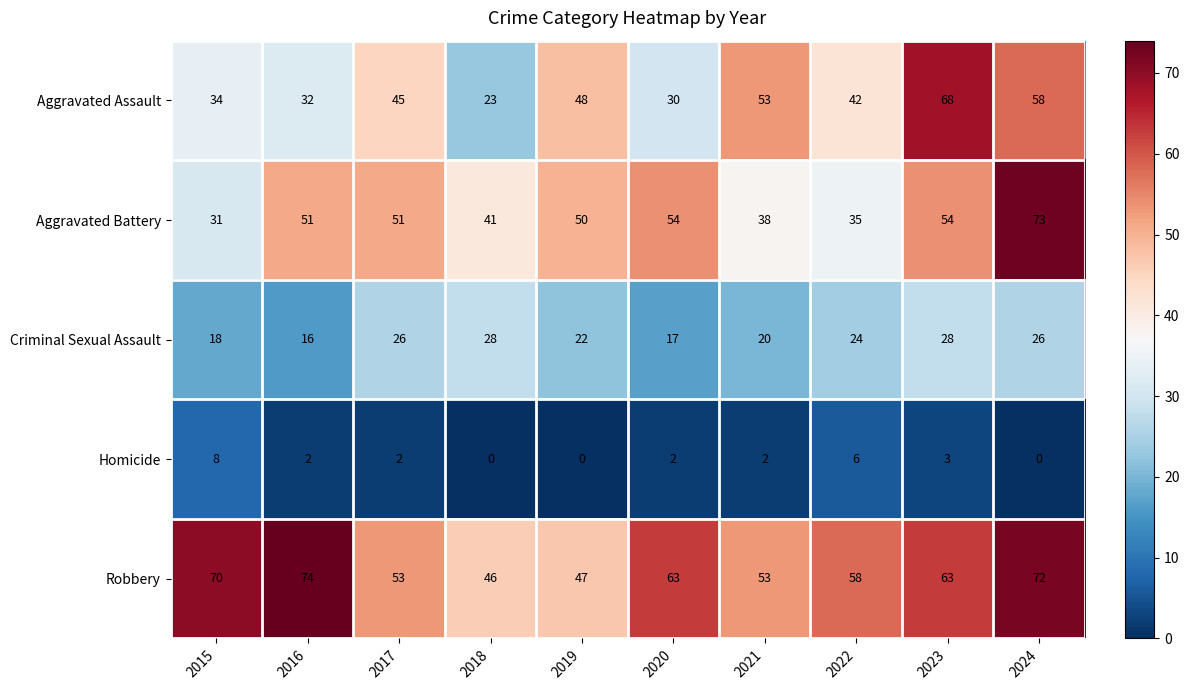

Count the number of data series in this chart.

5